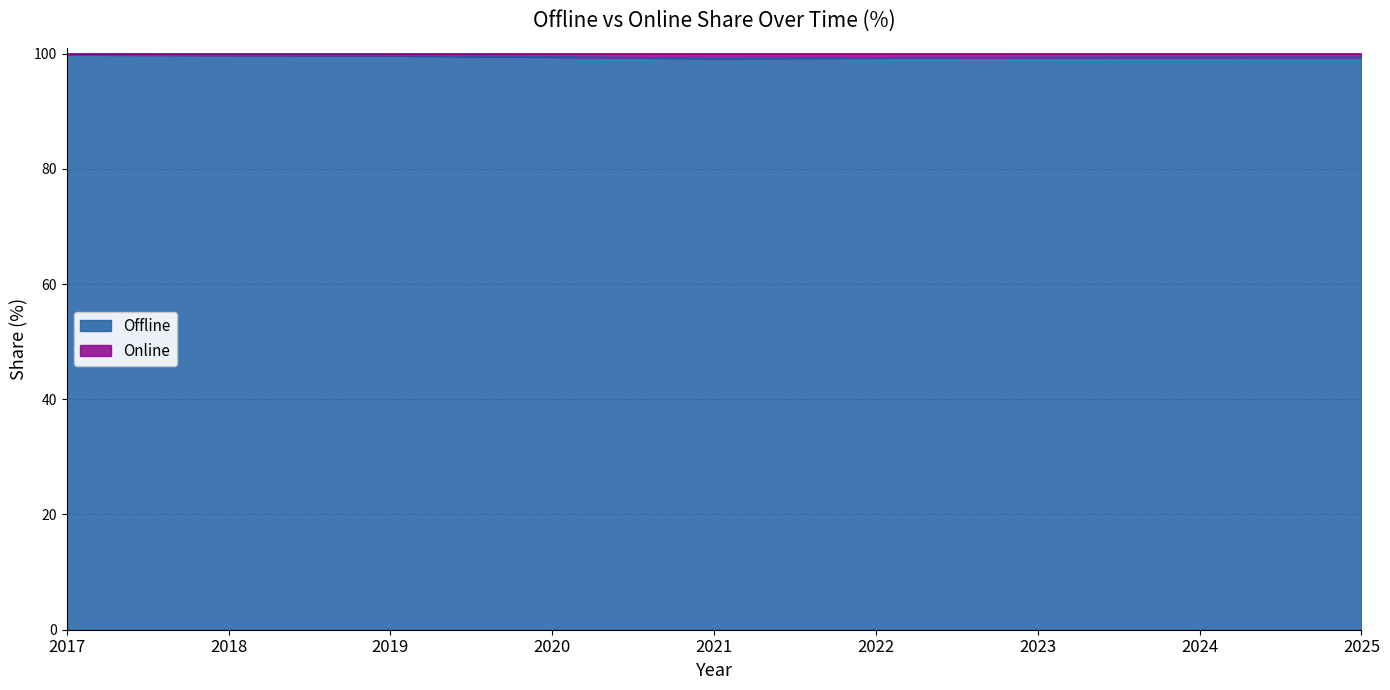

Reading left to right, extract all data points from this chart.

2017=99.8	2018=99.7	2019=99.6	2020=99.4	2021=99.2	2022=99.3	2023=99.3	2024=99.3	2025=99.4